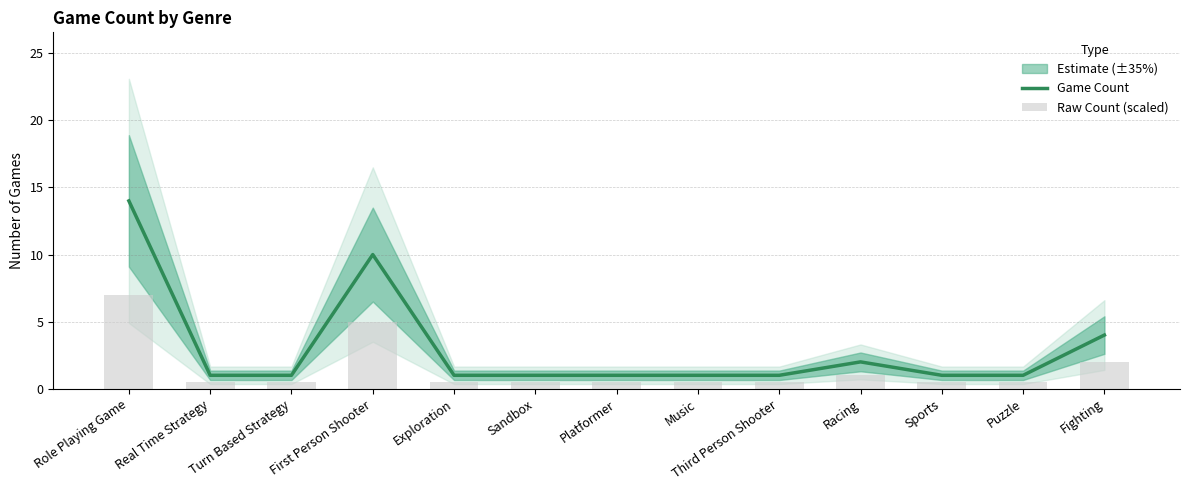

The Game Count series shows 0 at Puzzle. True or false?

False